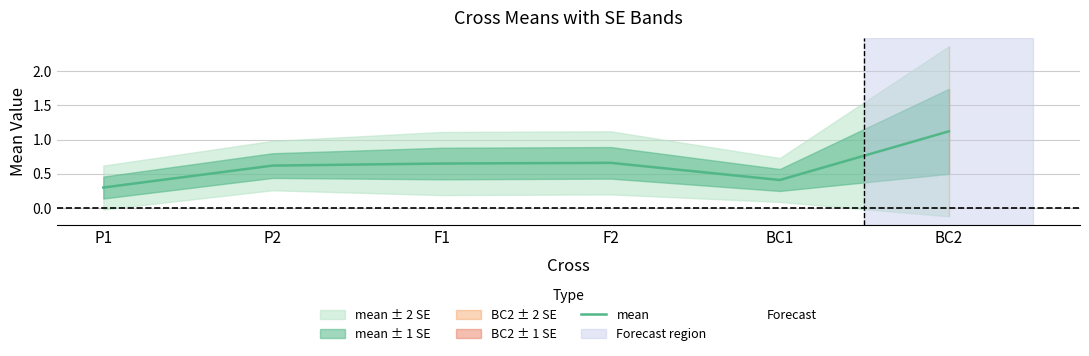

What is the maximum value shown in the chart?

1.1